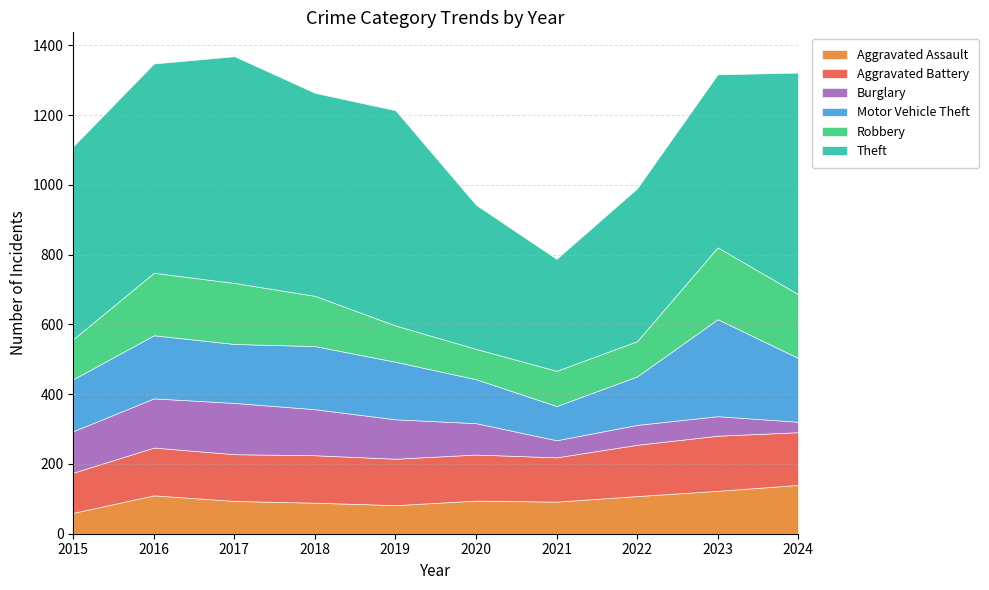

Between which two adjacent categories do Robbery and Aggravated Assault first intersect?

2019 and 2020